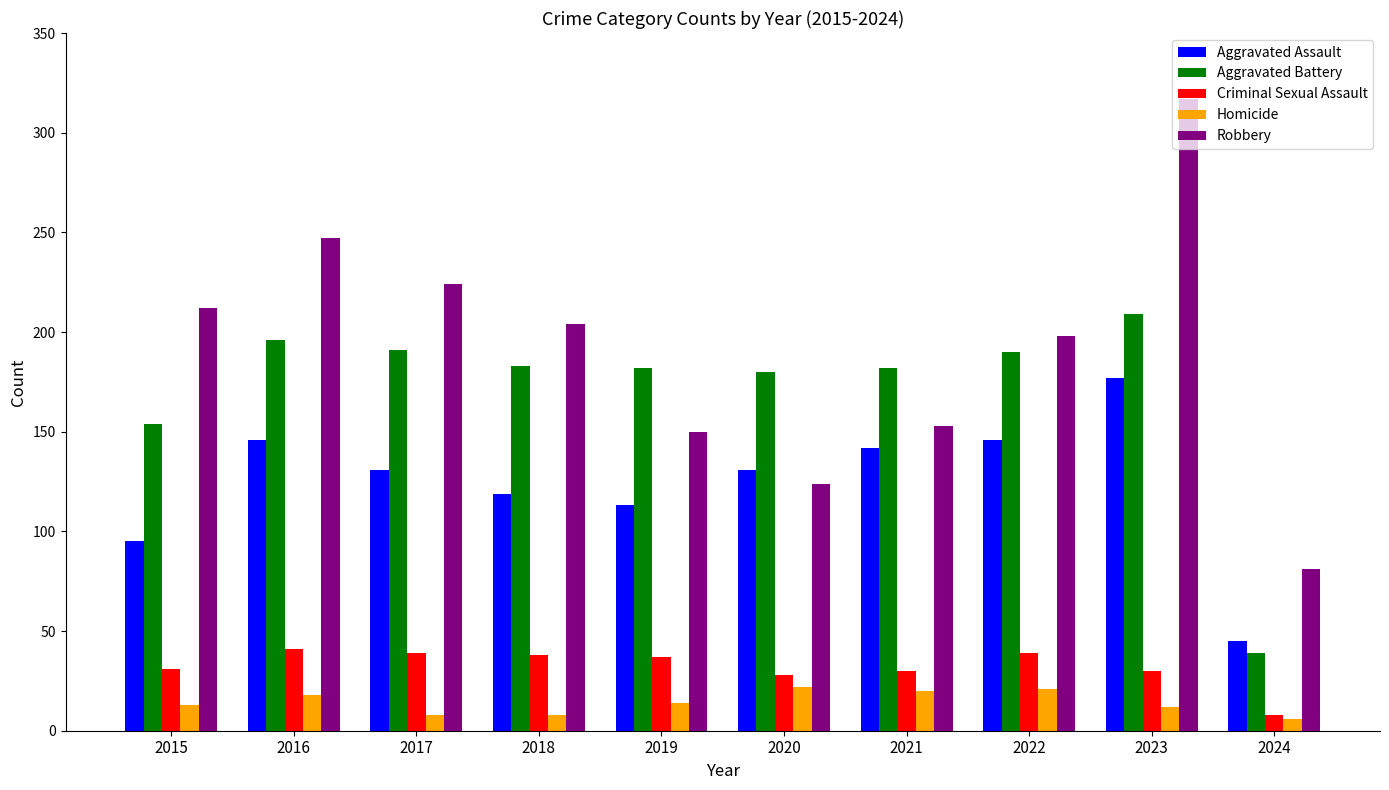

Is the value of Criminal Sexual Assault at 2022 greater than the value of Robbery at 2017?

No